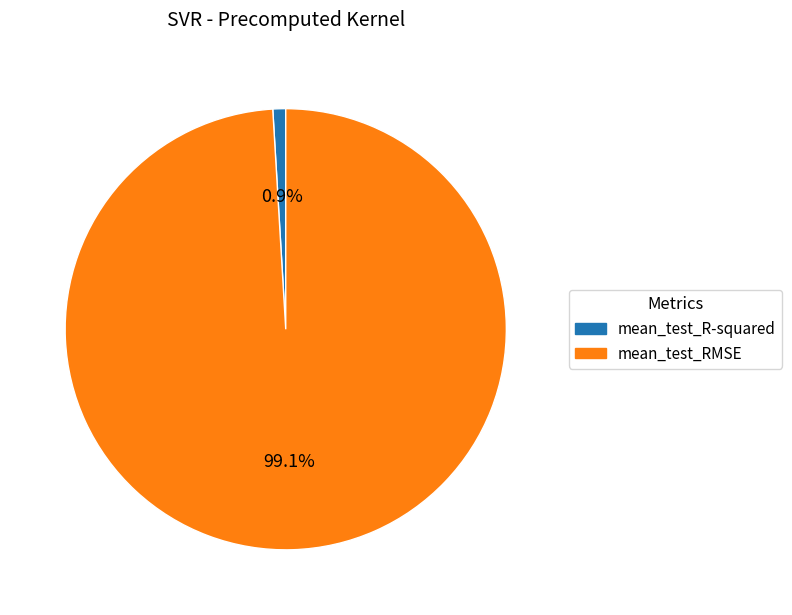

To the nearest percent, what portion does mean_test_RMSE represent?

99%